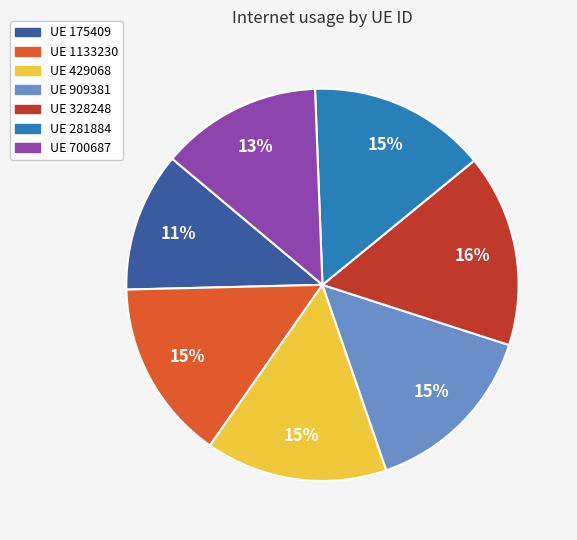

Does any single category account for the majority?

No